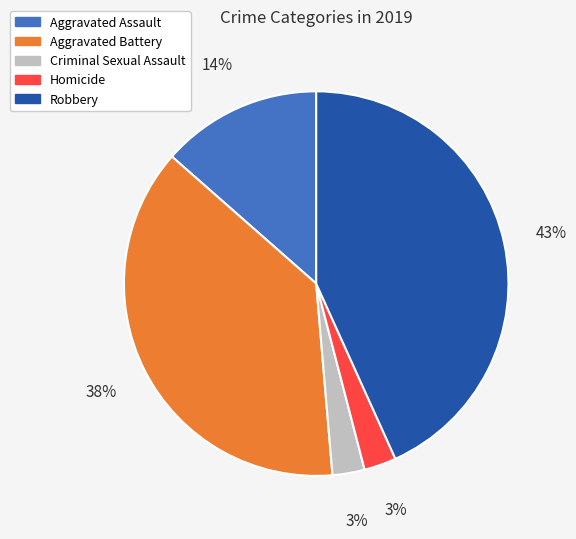

Which has a higher value, Criminal Sexual Assault or Aggravated Assault?

Aggravated Assault